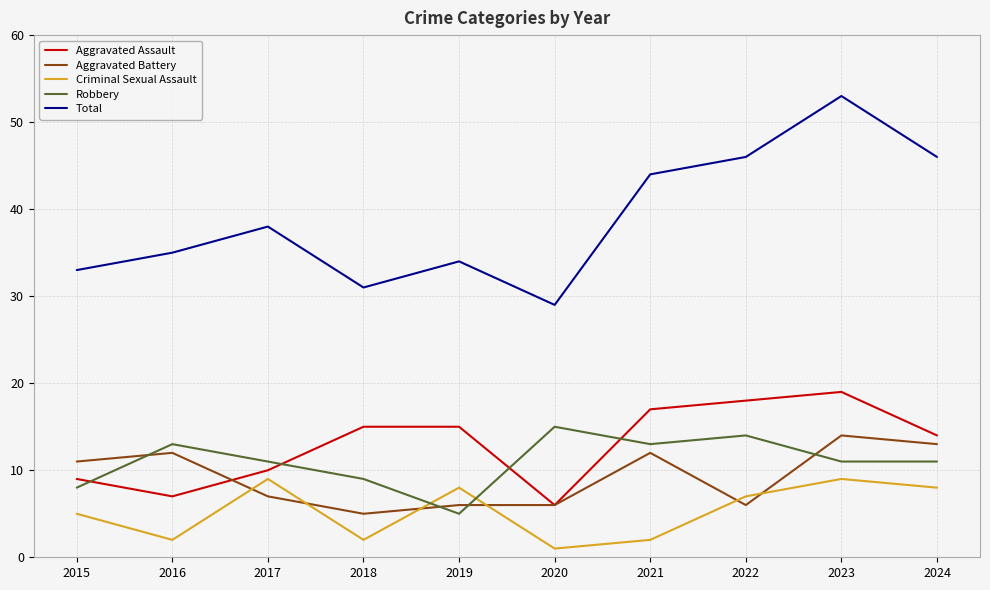

What is the difference between the highest and lowest values at 2017?

31